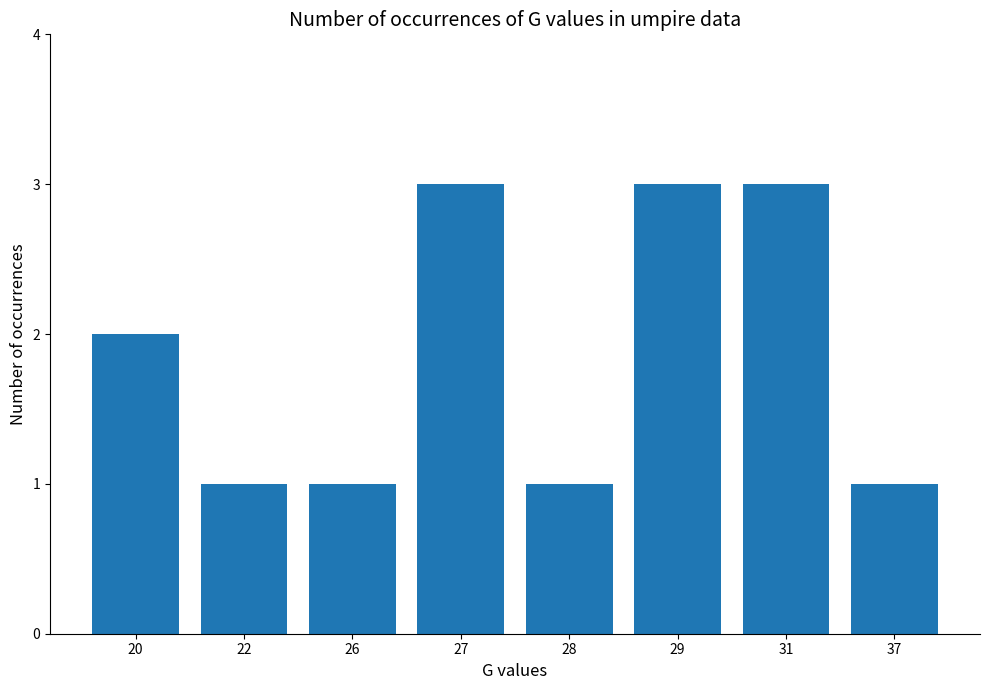

Where is the data nearest to the value 2?

20